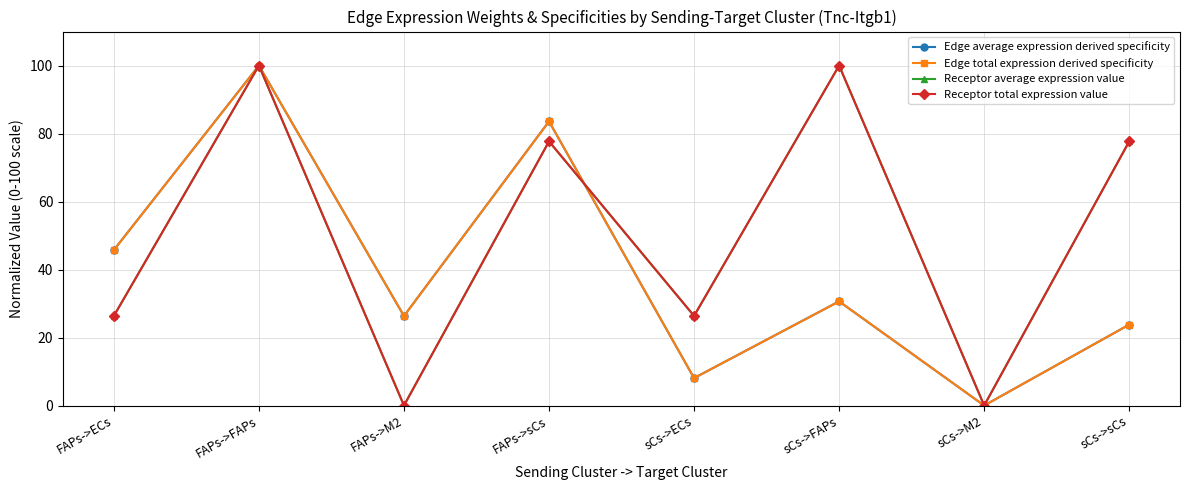

What is the label of the 6th point from the left?

sCs->FAPs